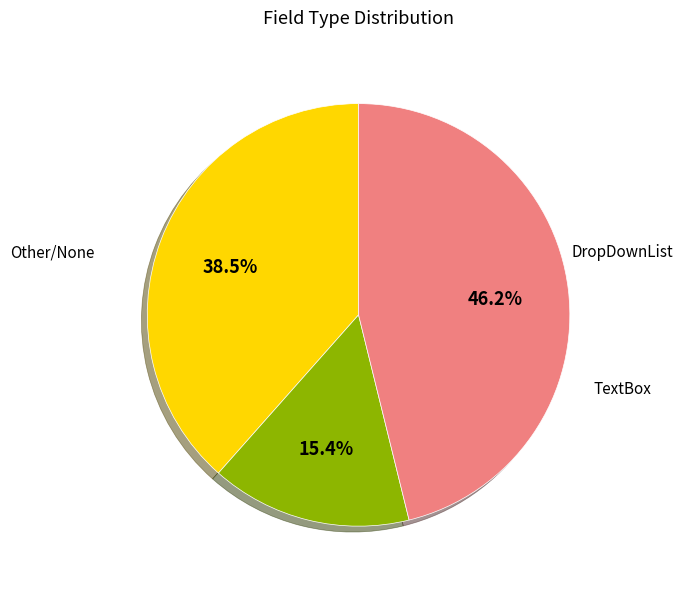

Is there a majority slice in this chart?

No